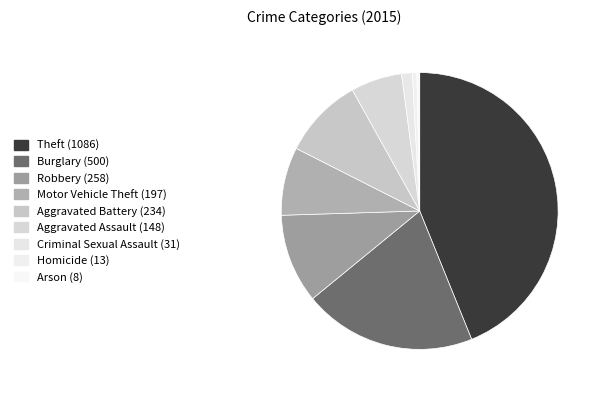

Which has a higher value, Theft or Burglary?

Theft